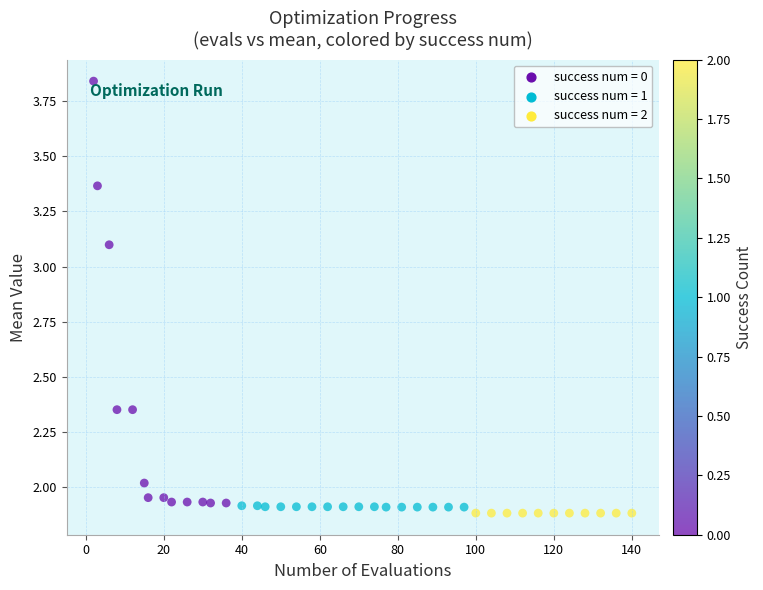

What is the range of X values (max minus min)?

138.0